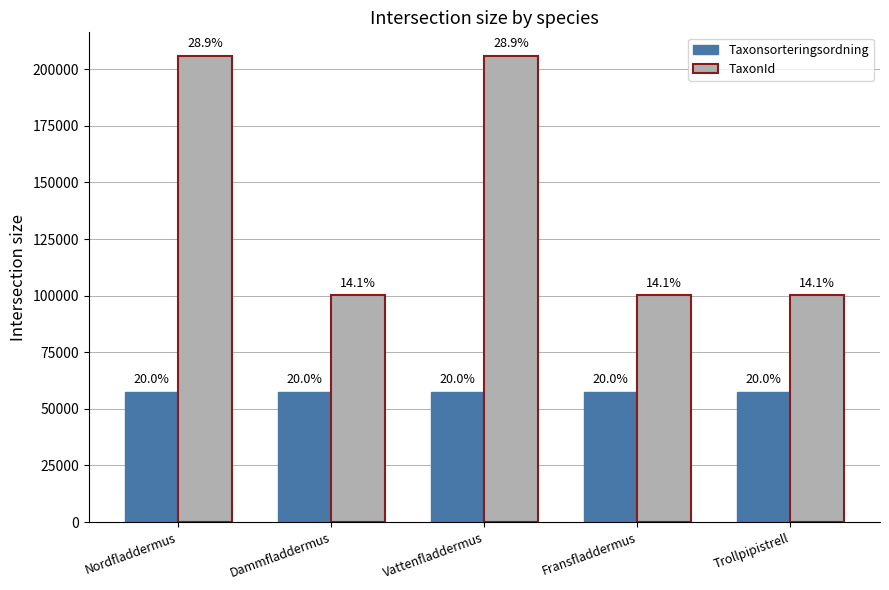

True or false: TaxonId has a value of 205992 at Vattenfladdermus.

True